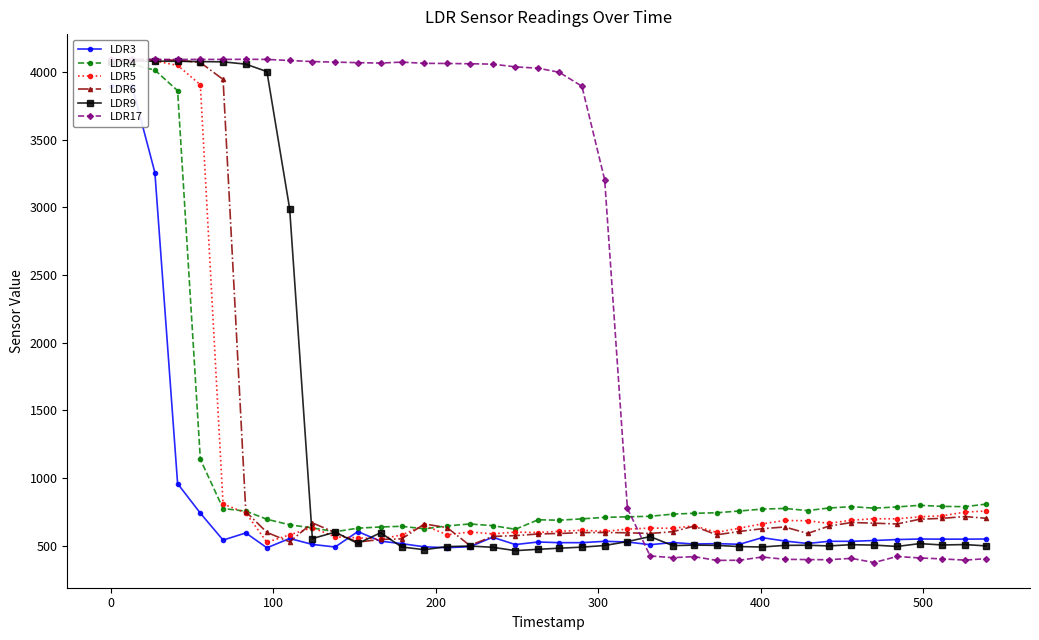

Which category has the highest value in the LDR3 series?

−100